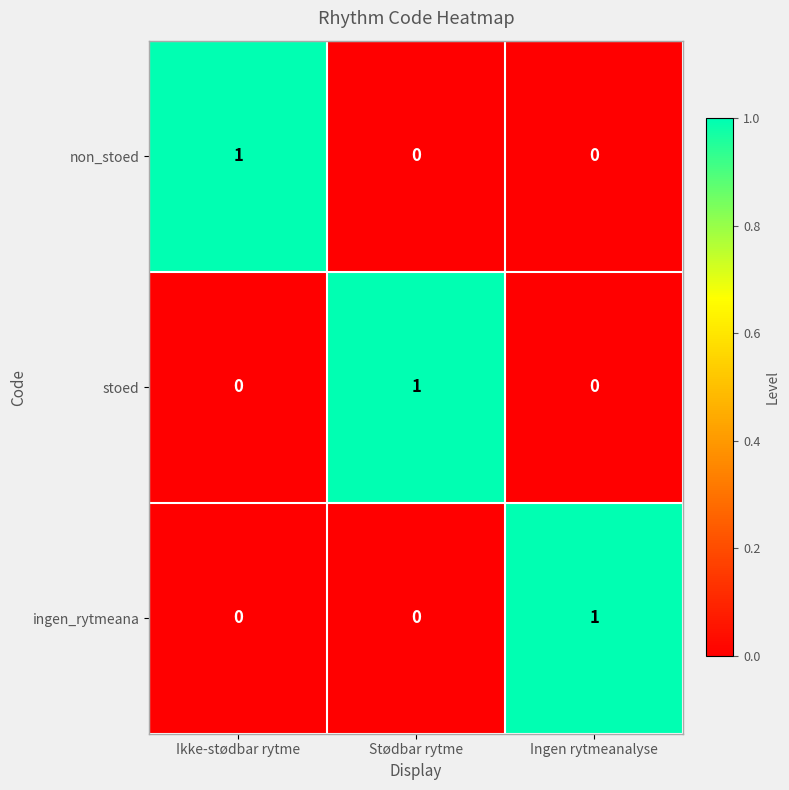

Reading left to right, transcribe all the data shown in this chart.

non_stoed: 1	0	0
stoed: 0	1	0
ingen_rytmeana: 0	0	1